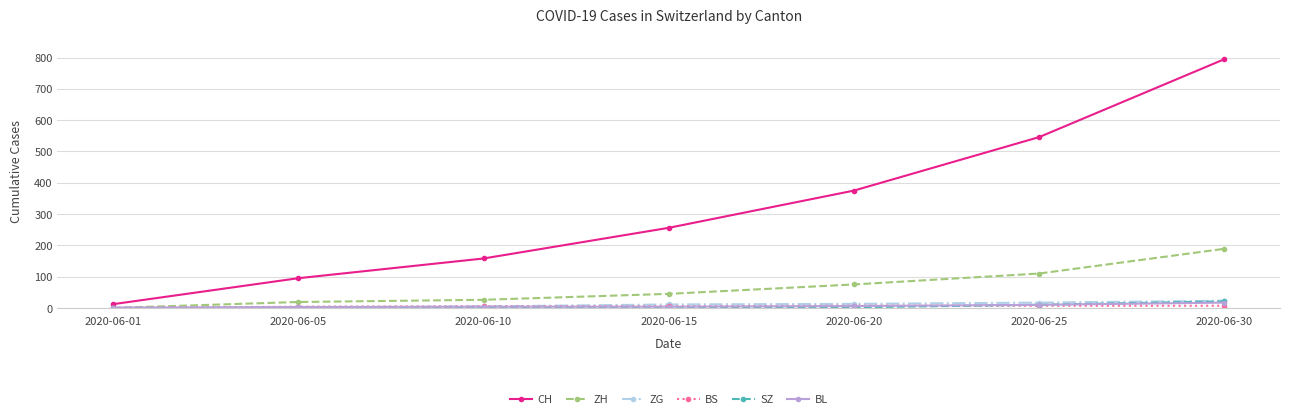

Is the value of ZG at 2020-06-30 greater than the value of ZH at 2020-06-15?

No